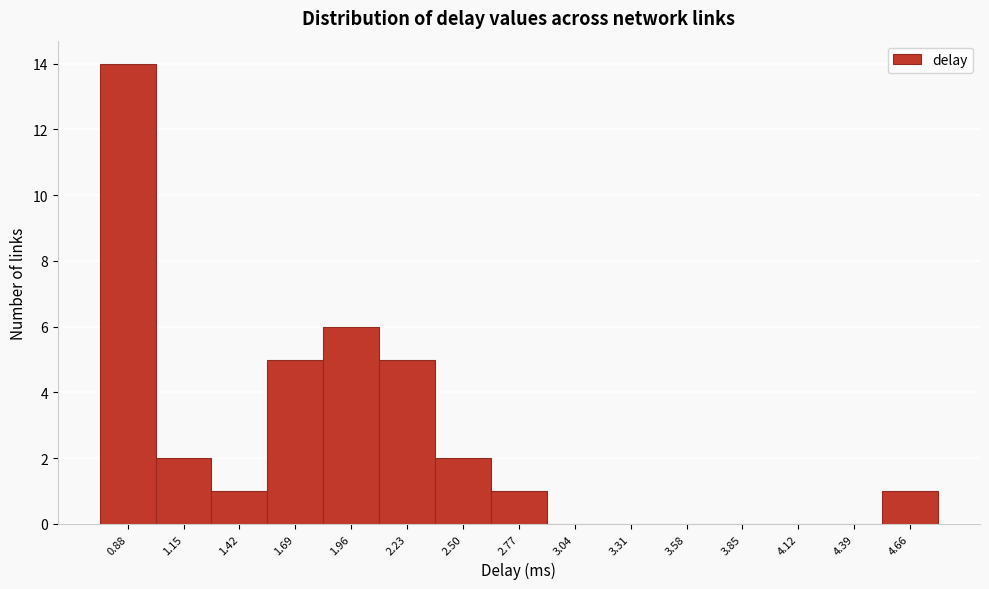

How tall is the bar that spans 1.80 to 2.10 on the x-axis? Neither the bar edges nor the heights are printed on the chart, so give them approximately, as read against the axes.

6